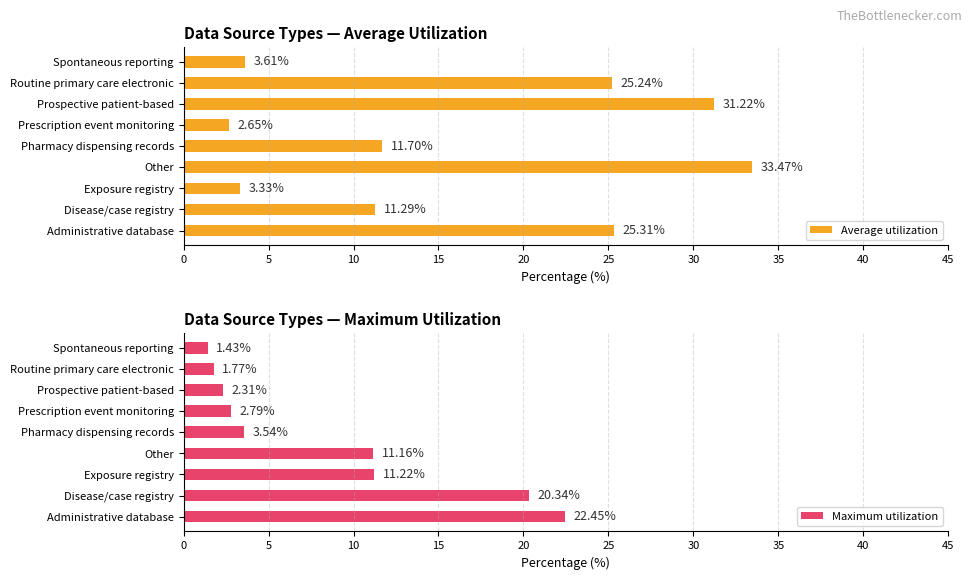

List the labels in order of Average utilization value, largest first.

Other, Prospective patient-based, Administrative database, Routine primary care electronic, Pharmacy dispensing records, Disease/case registry, Spontaneous reporting, Exposure registry, Prescription event monitoring